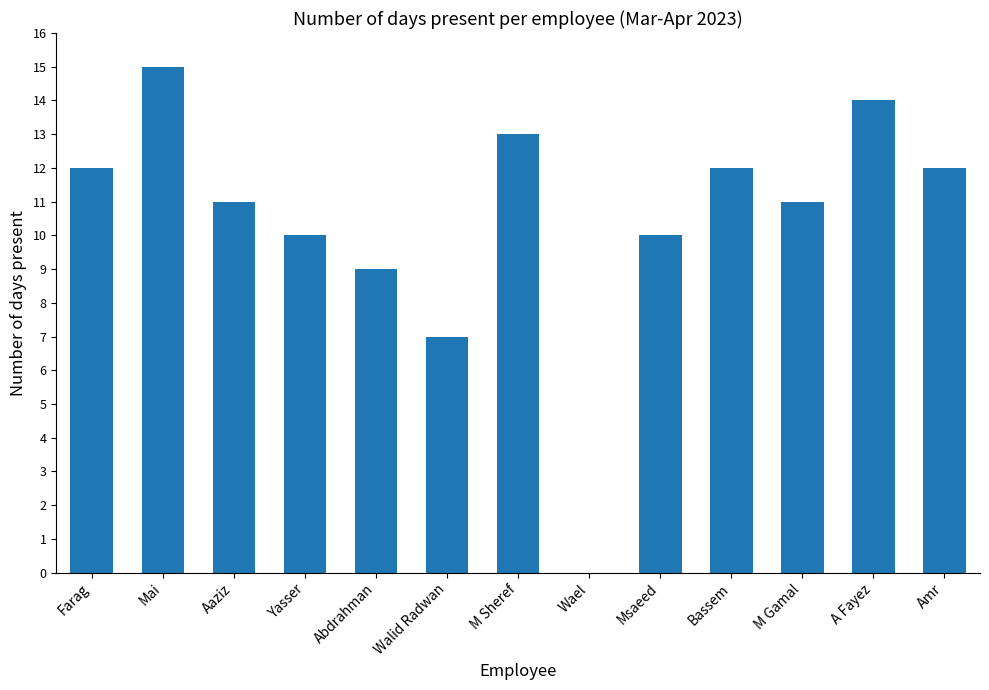

Between M Sheref and M Gamal, which is larger?

M Sheref